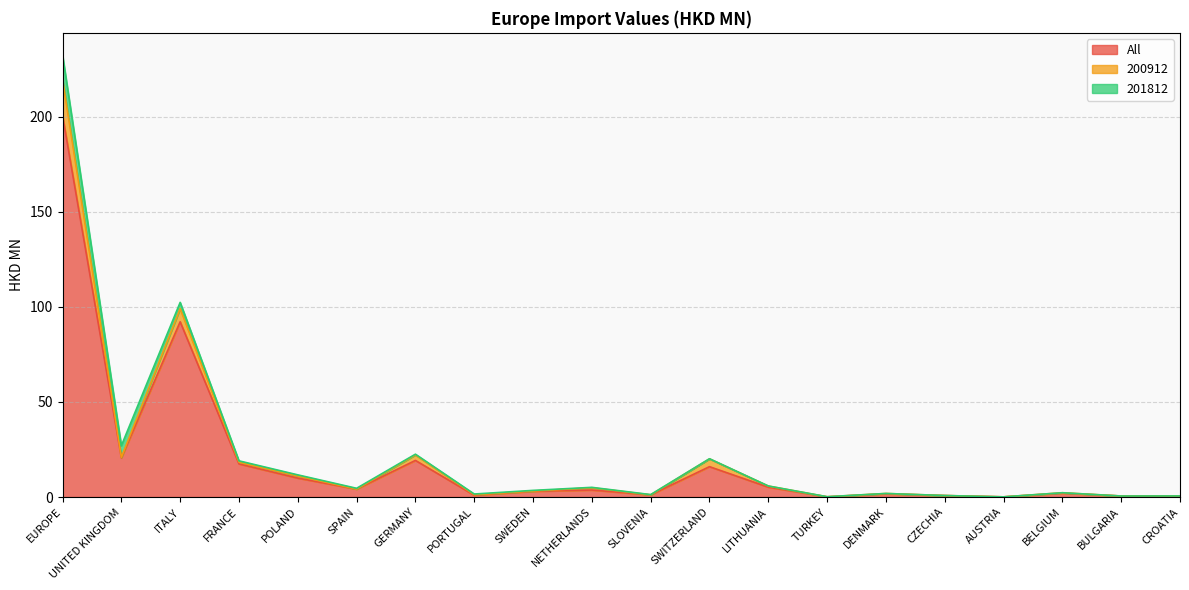

Is it true that All equals 9.9 at POLAND?

True